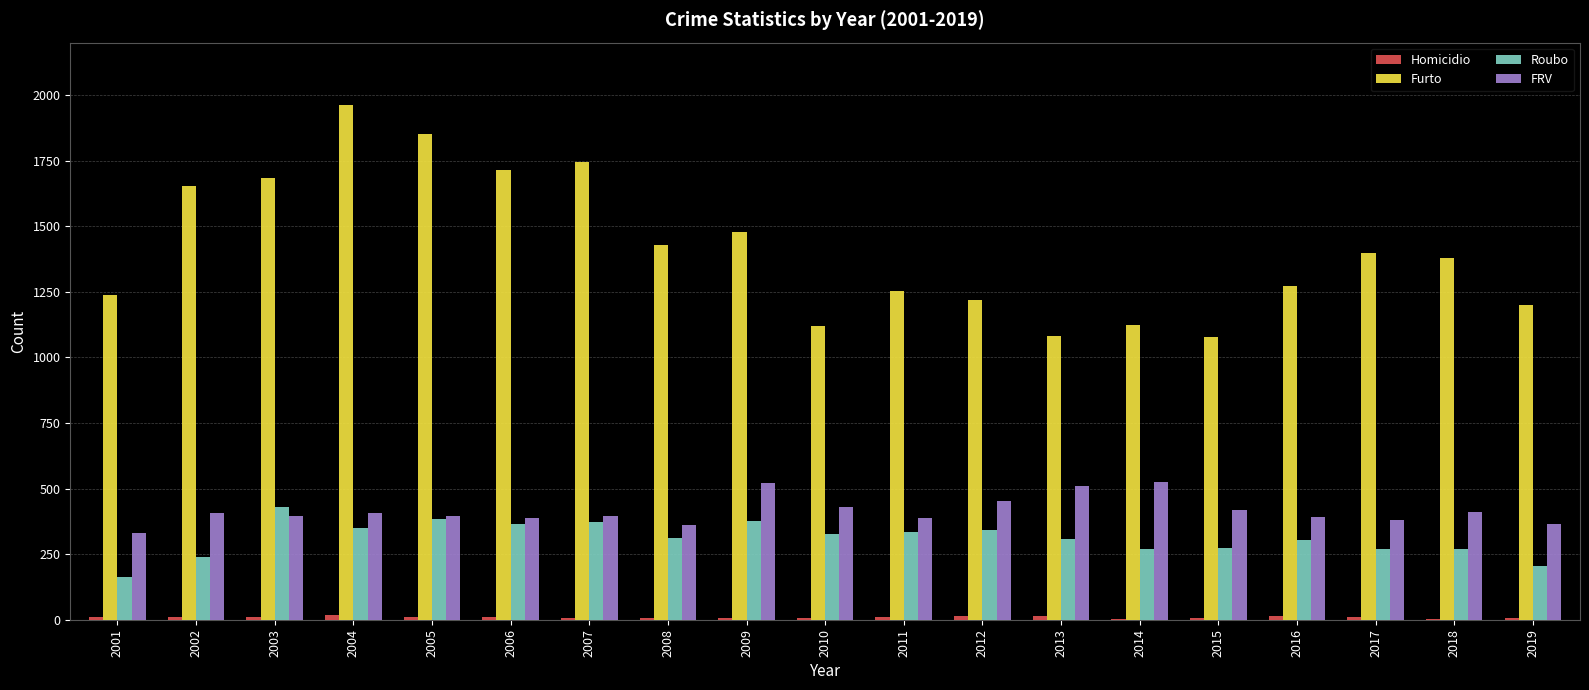

Which series has the largest total across all categories?

Furto